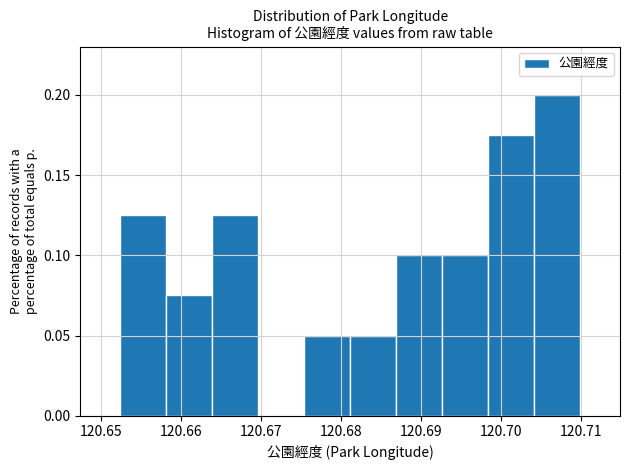

Which range on the x-axis has the tallest bar?

120.704 to 120.710